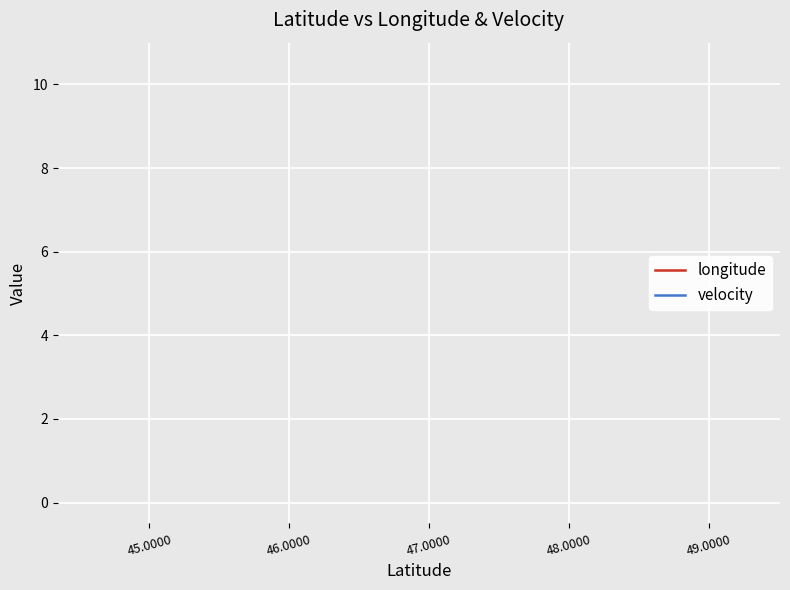

How many lines are shown in the chart?

2